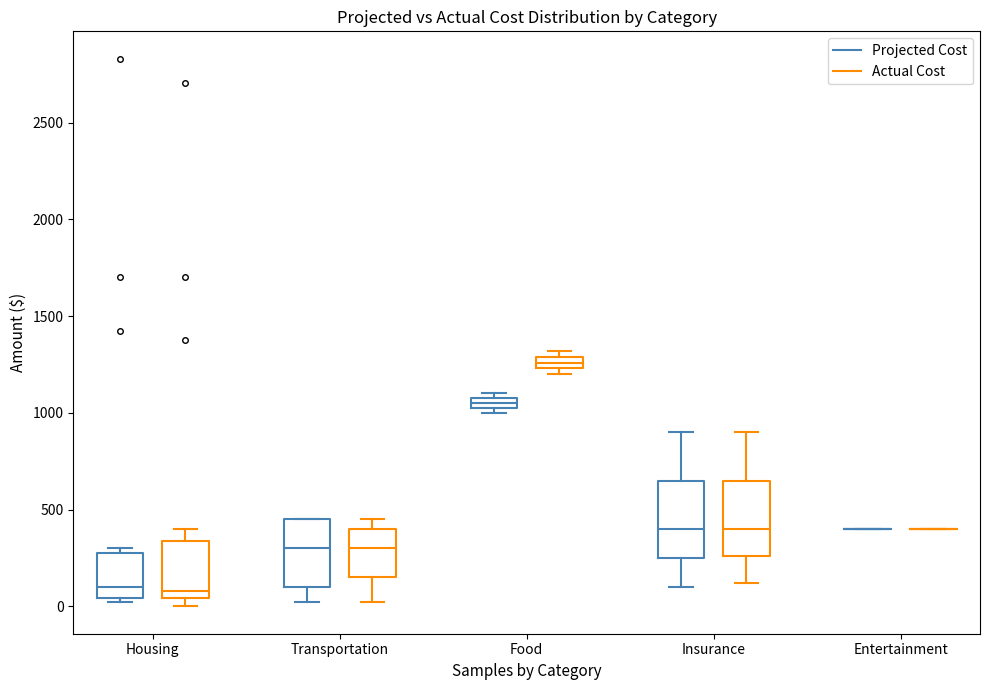

Where is the upper edge of the box for Housing (Actual Cost) on the y-axis? The values are not printed on the chart, so give them approximately, as read against the axis.

350